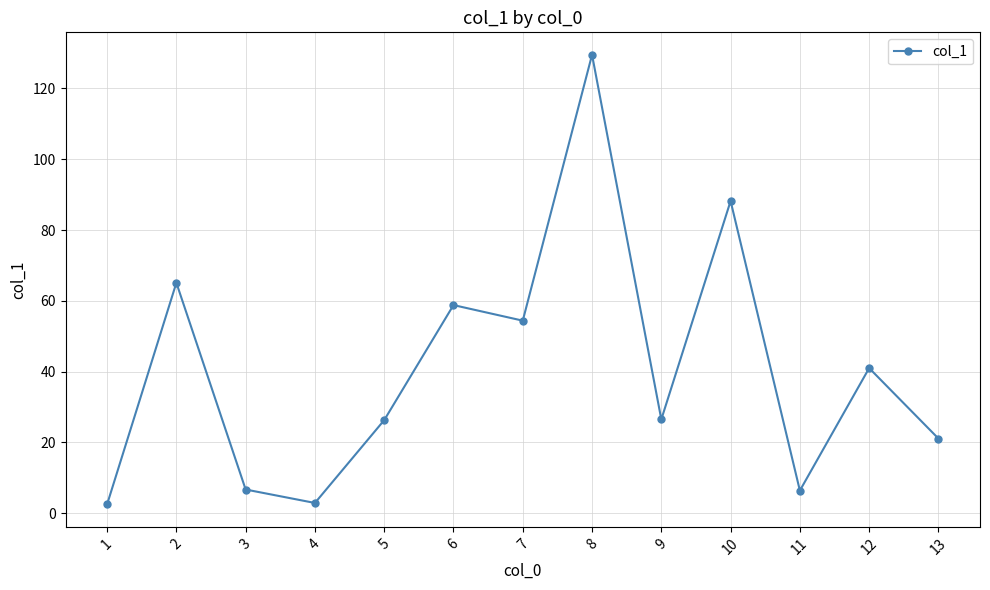

The chart shows a value of 2.9 at 4. True or false?

True